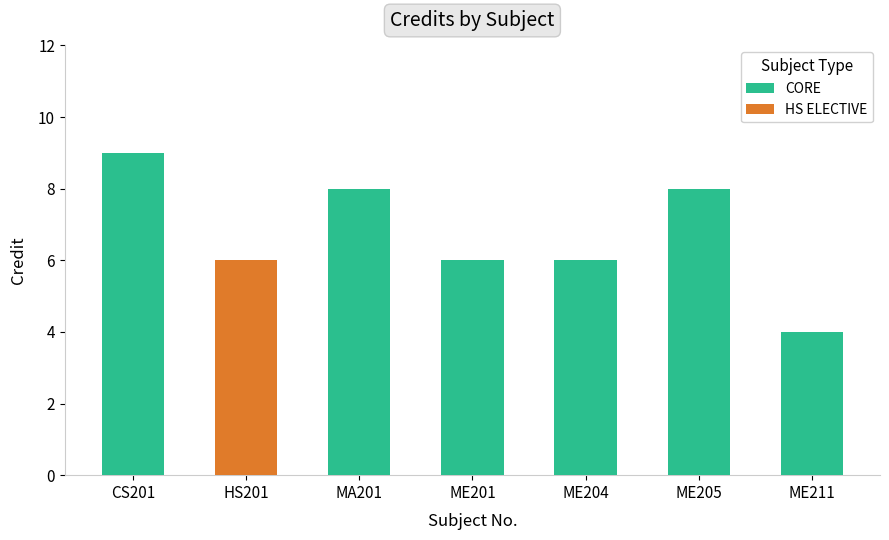

What is the difference between the maximum and minimum values?

5